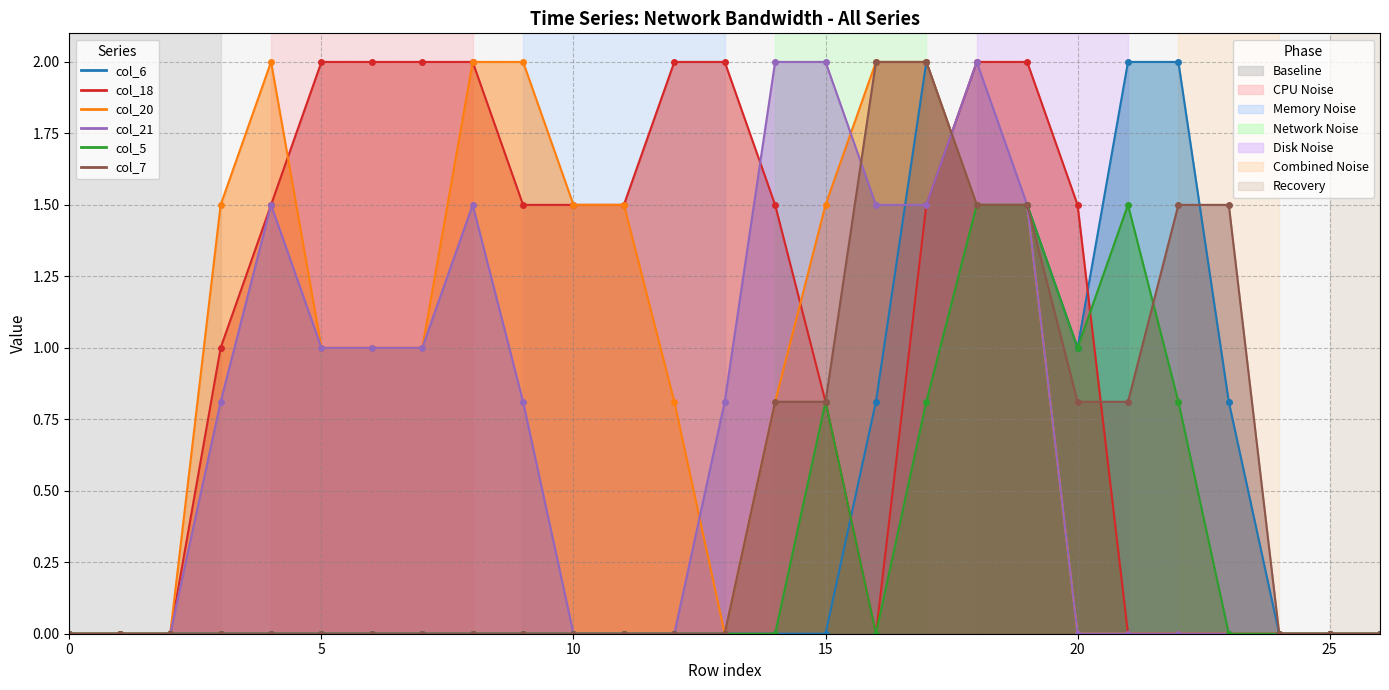

Is it true that col_7 equals 1.5 at 22?

True